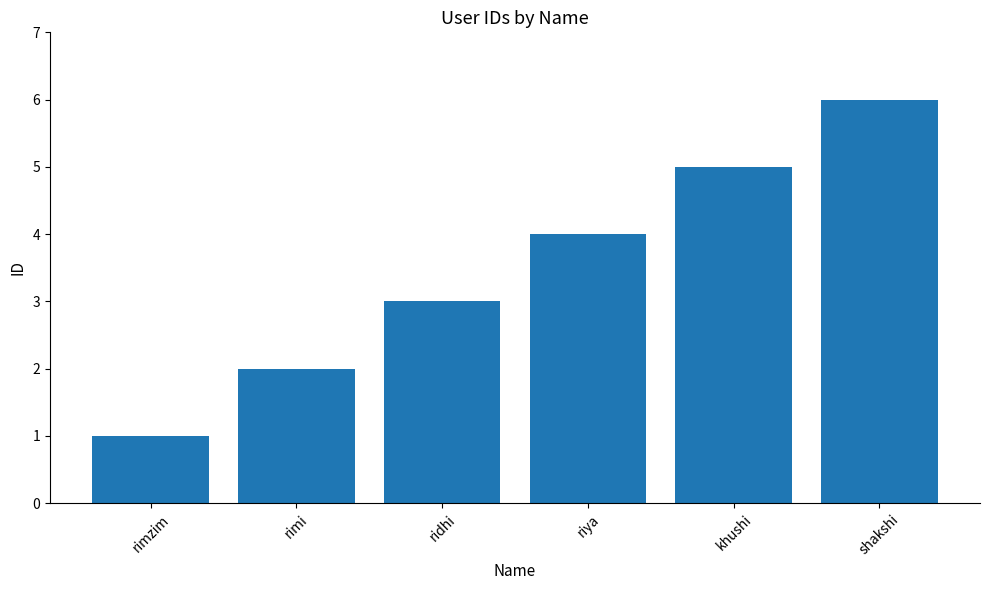

Count the number of data series in this chart.

1